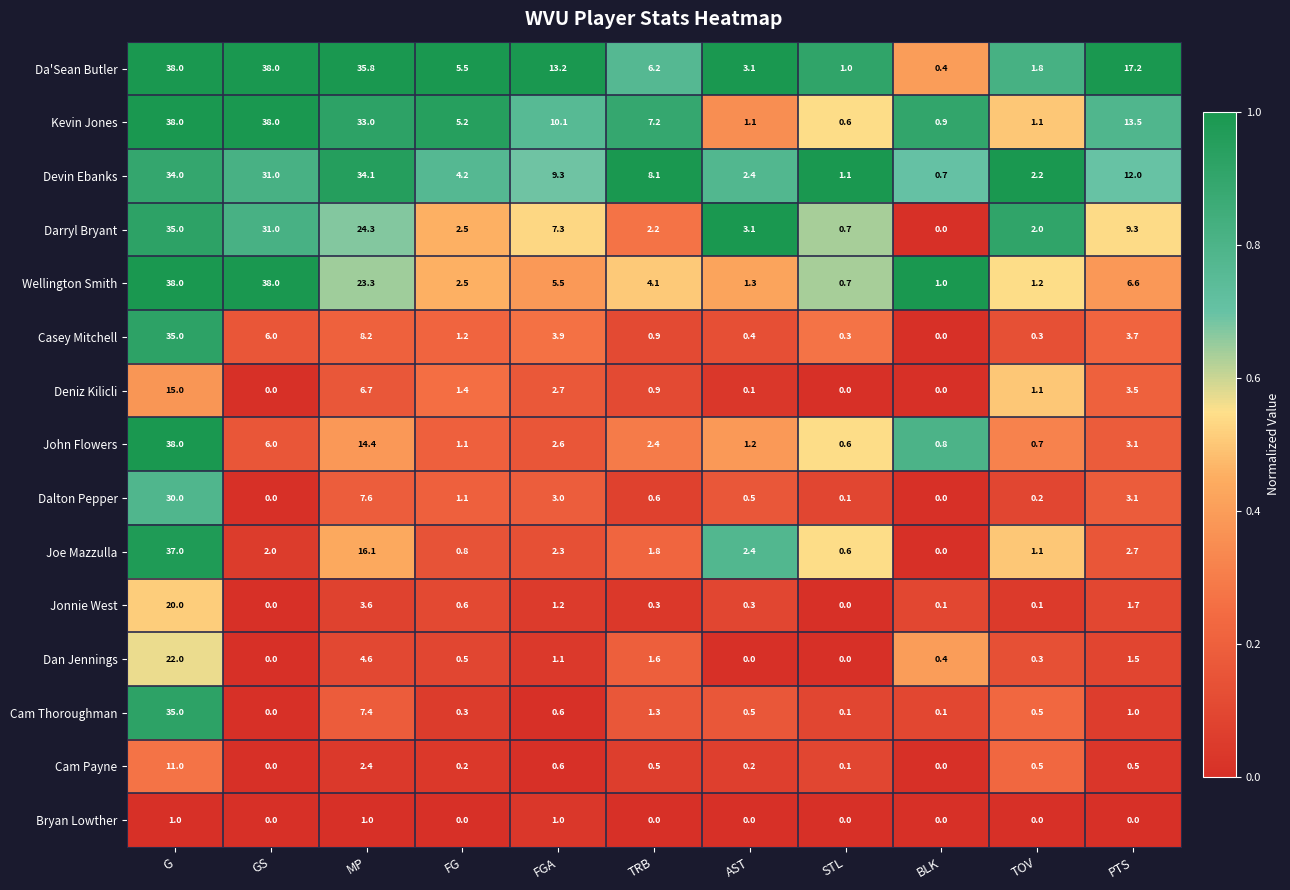

What is the difference between the highest and lowest values at TOV?

2.2